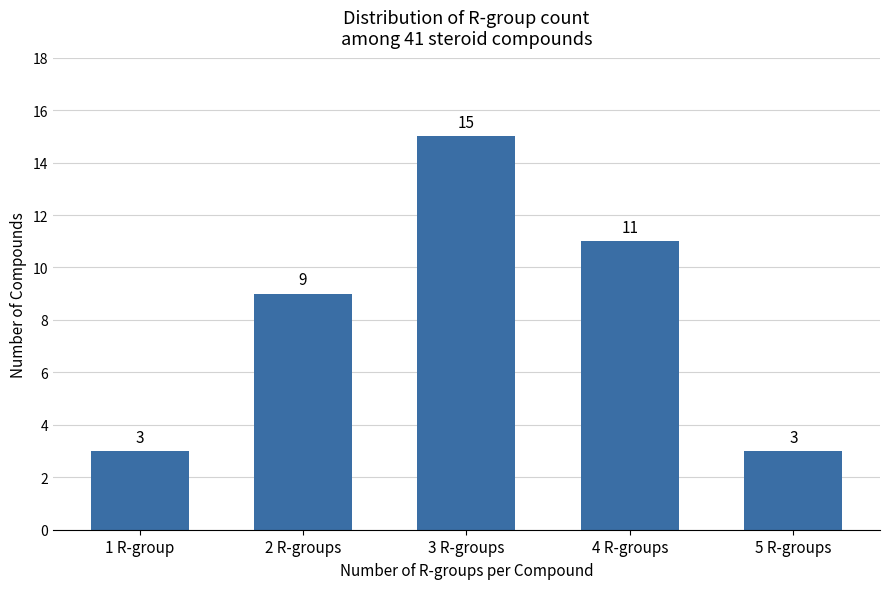

Does the chart contain stacked bars?

No